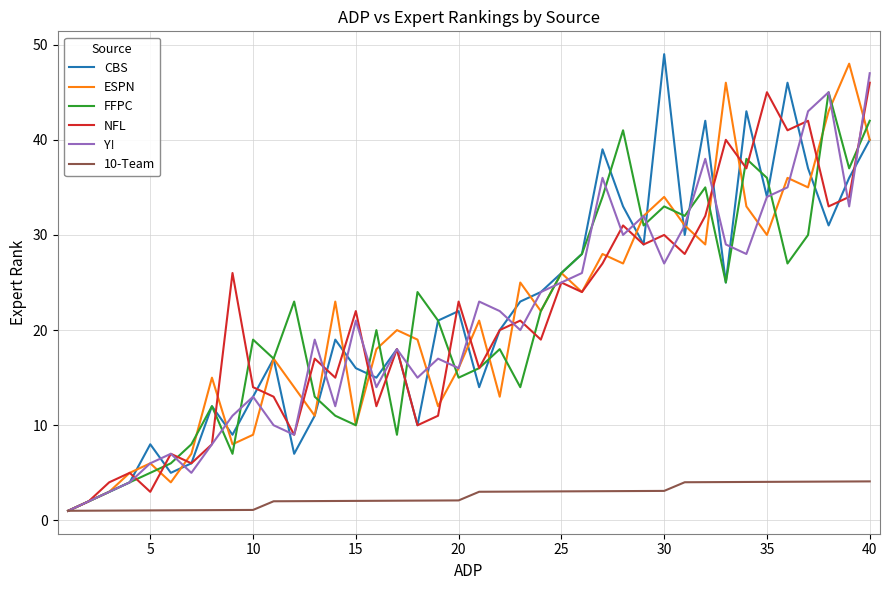

What is the maximum value for FFPC?

45.0